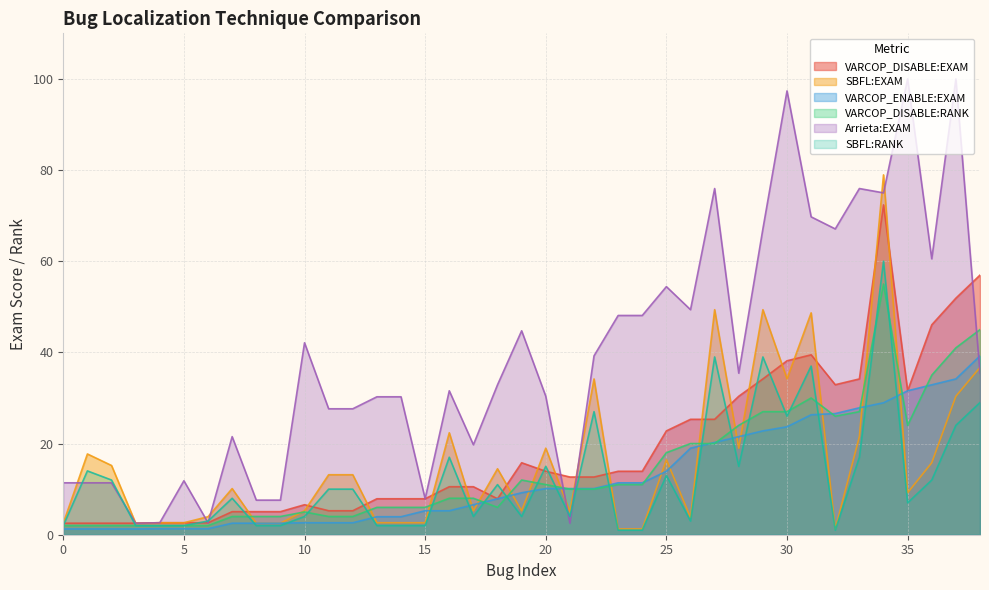

How many categories are shown in the chart?

39